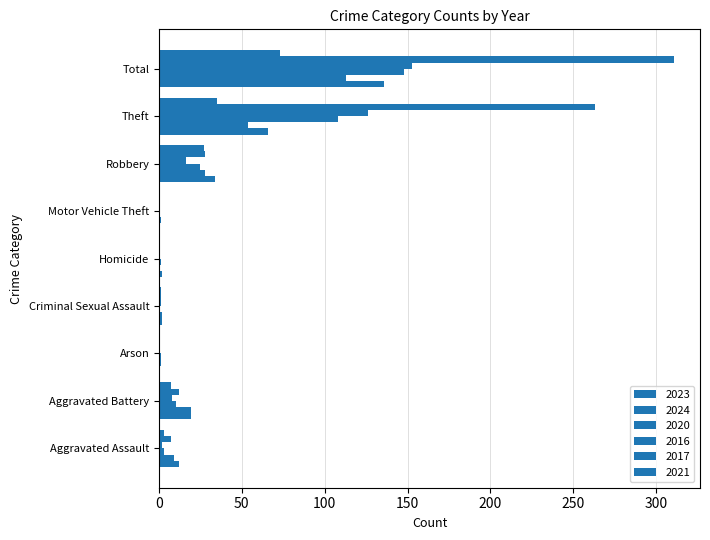

Count the number of categories in the chart.

9